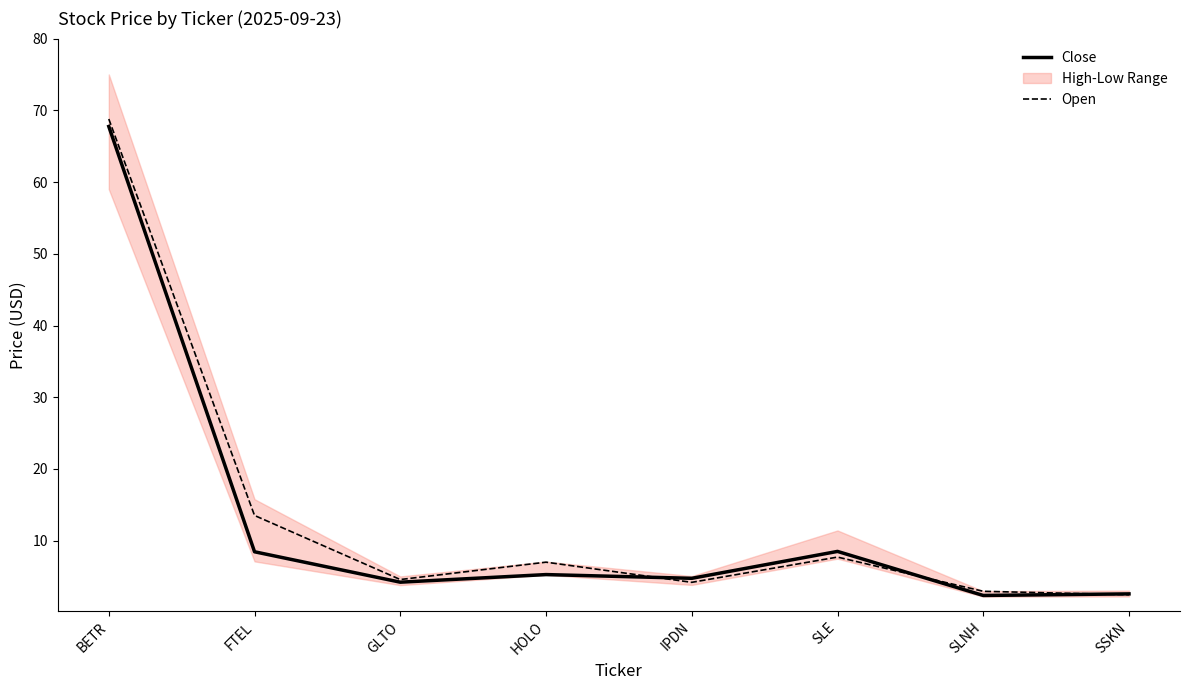

How many intersections are there between Close and Open?

3